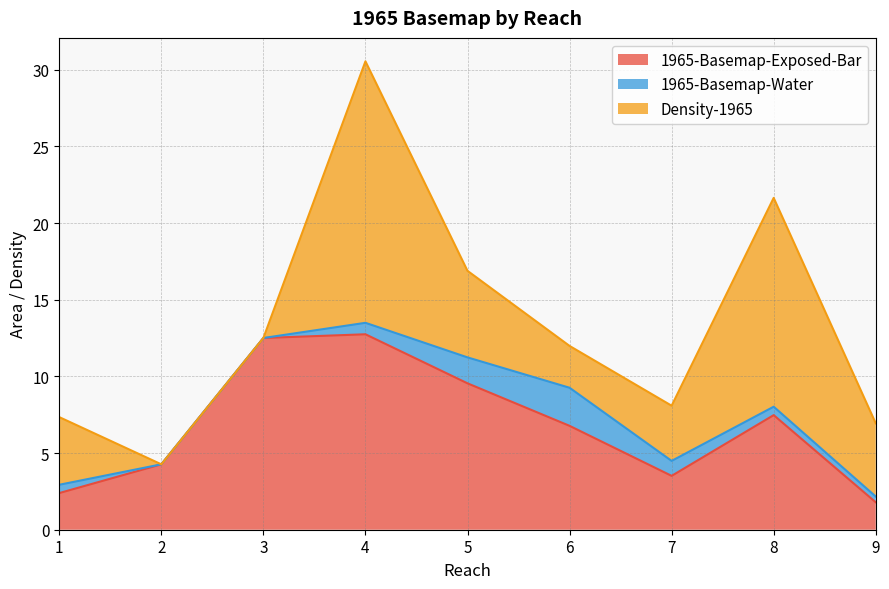

Rank the series at 8 from lowest to highest value.

1965-Basemap-Water, 1965-Basemap-Exposed-Bar, Density-1965